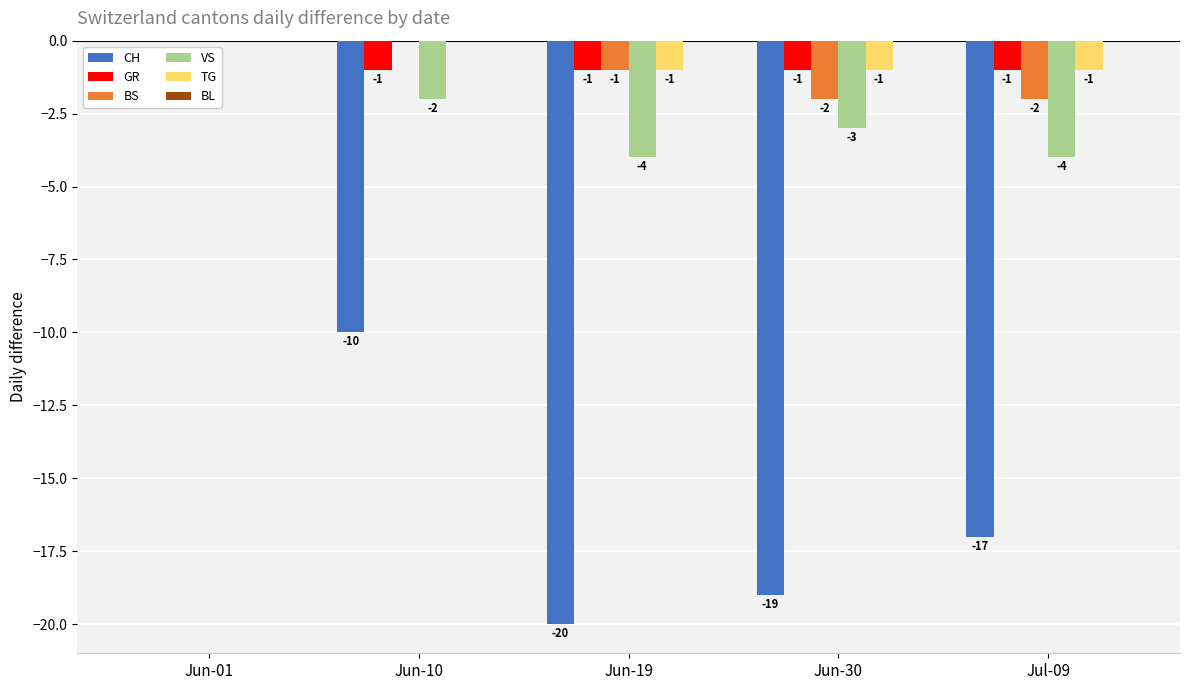

Is it true that CH equals -4 at Jun-10?

False